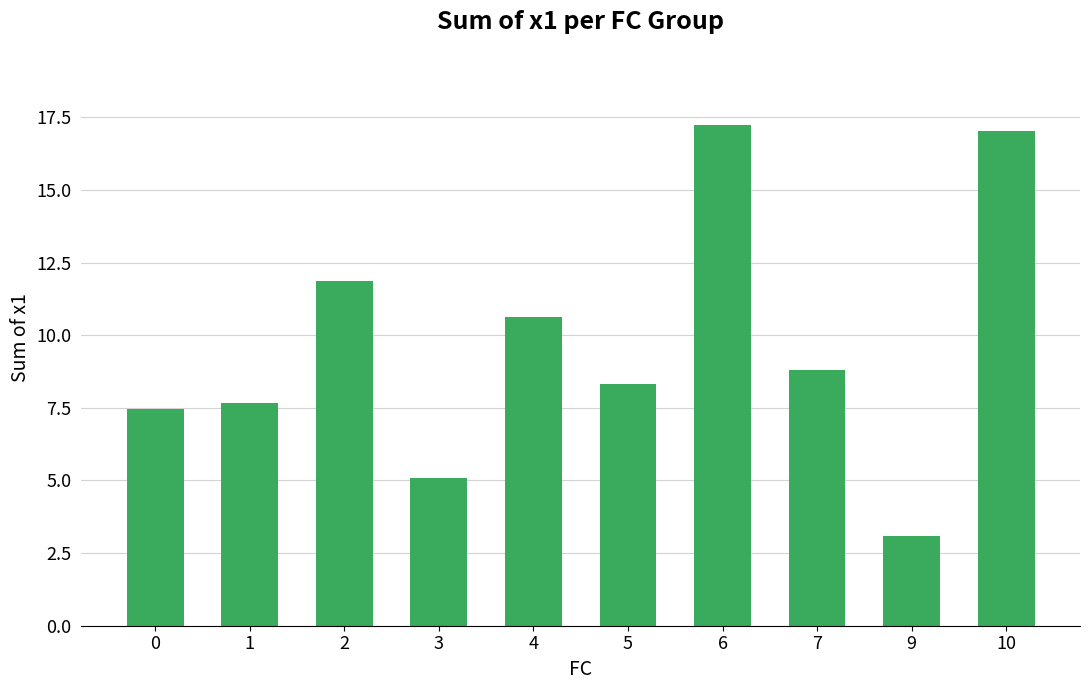

The chart shows a value of 12.0 at 0. True or false?

False